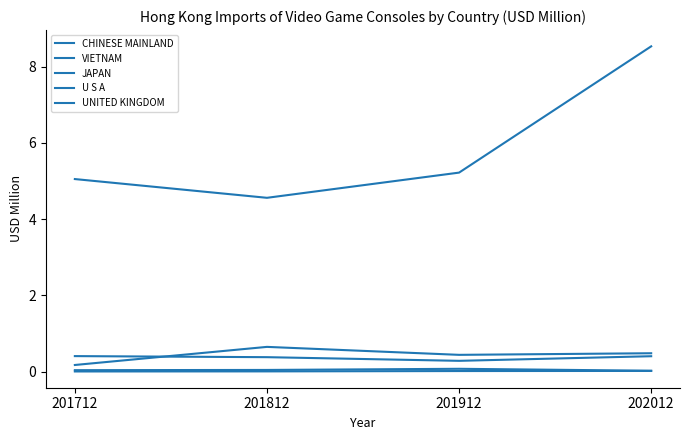

Does the chart have visible grid lines?

No